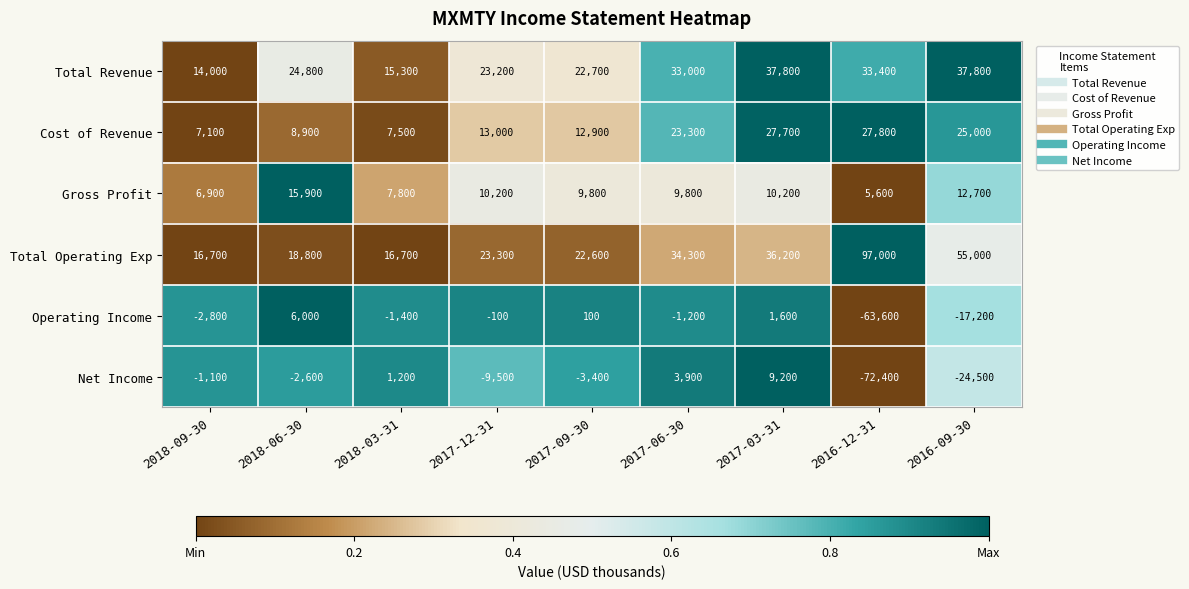

What is the difference between the maximum and minimum values in the Operating Income series?

69600